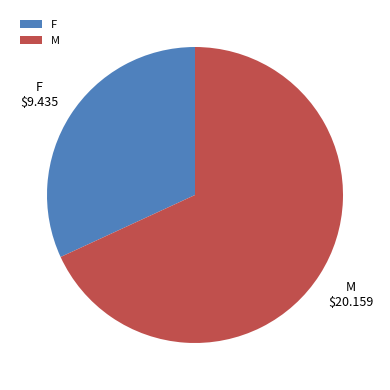

Between M and F, which is larger?

M